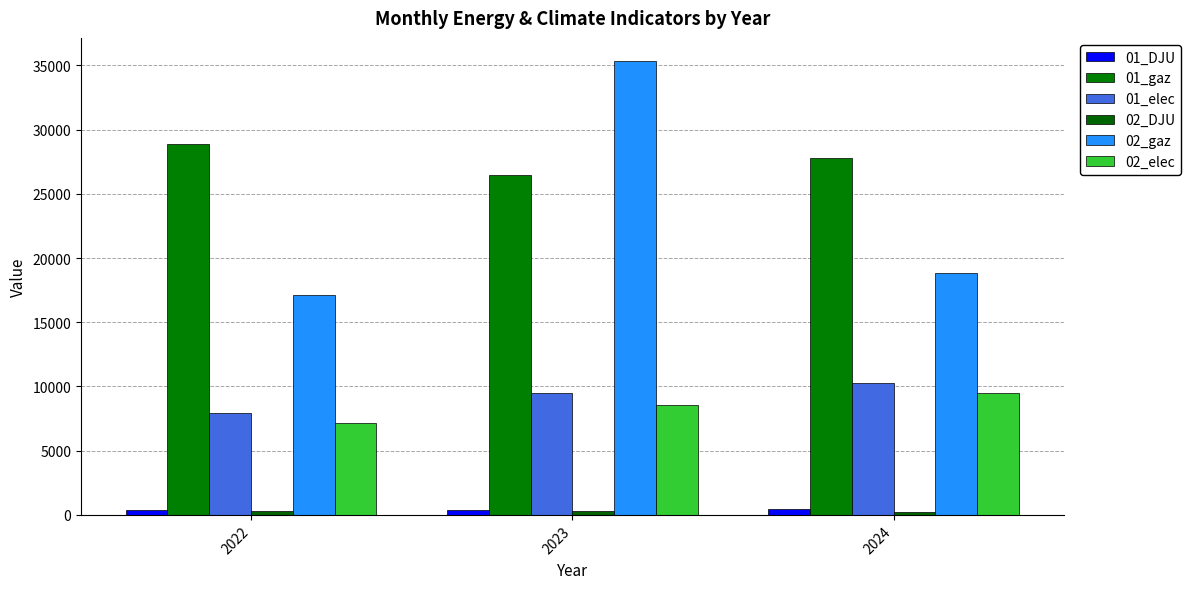

What is the difference between the maximum and minimum values in the 01_DJU series?

48.4